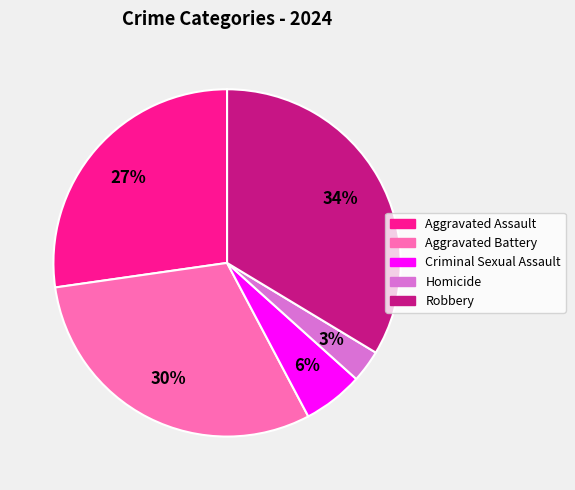

Between Criminal Sexual Assault and Aggravated Battery, which is larger?

Aggravated Battery